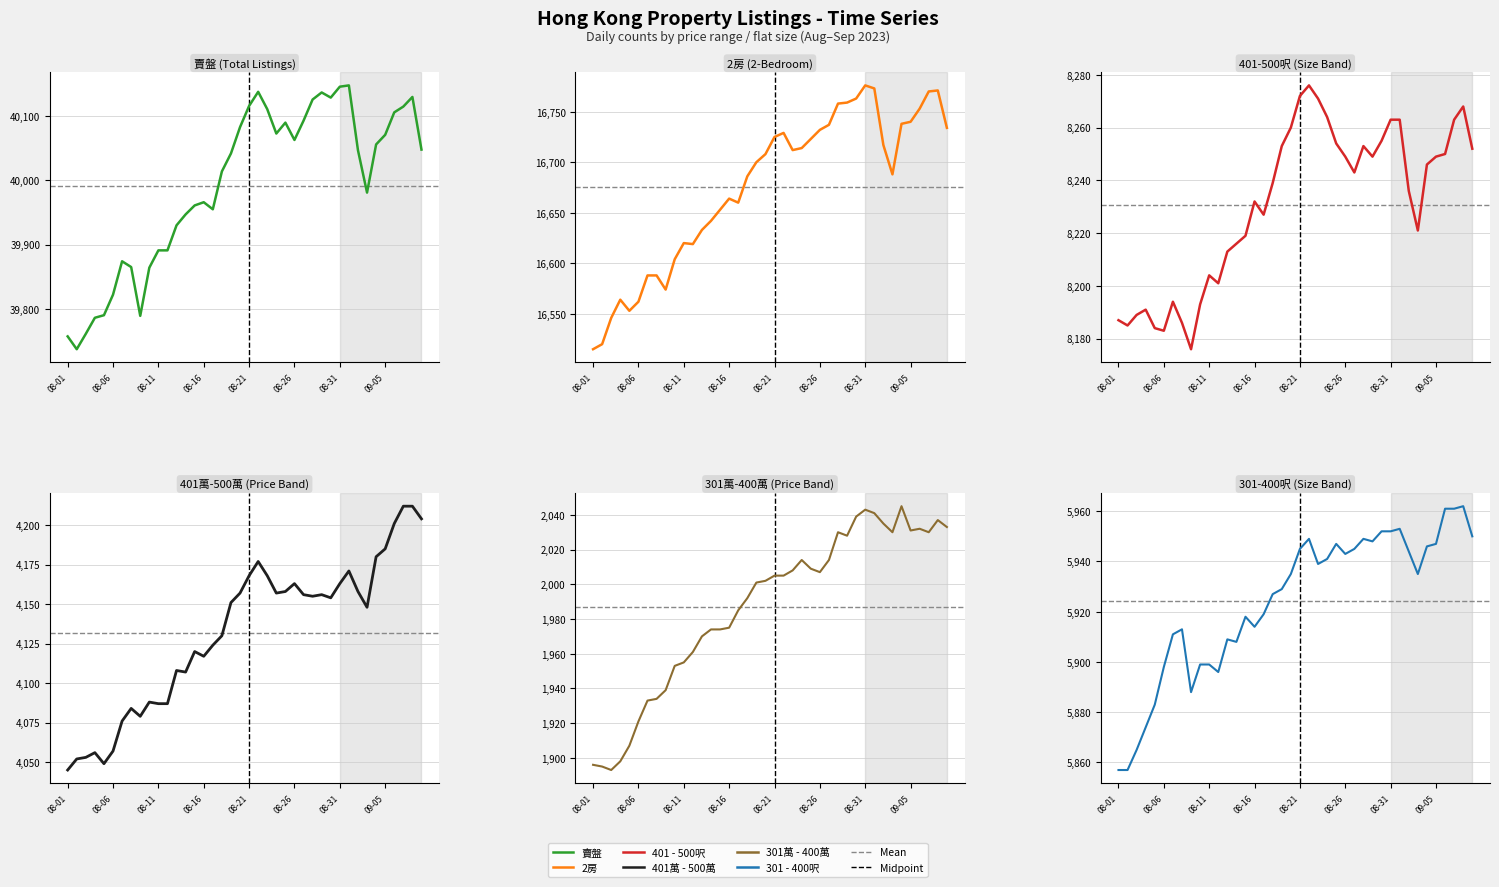

Reading left to right, transcribe all the data shown in this chart.

賣盤: 39757	39737	39761	39786	39790	39822	39874	39865	39789	39864	39891	39891	39930	39947	39961	39966	39955	40014	40042	40083	40116	40138	40111	40073	40090	40063	40093	40126	40137	40129	40146	40148	40047	39981	40056	40071	40106	40115	40130	40048
2房: 16515	16520	16546	16564	16553	16562	16588	16588	16574	16604	16620	16619	16633	16642	16653	16664	16660	16686	16700	16708	16725	16729	16712	16714	16723	16732	16737	16758	16759	16763	16776	16773	16717	16688	16738	16740	16753	16770	16771	16734
401 - 500呎: 8187	8185	8189	8191	8184	8183	8194	8186	8176	8193	8204	8201	8213	8216	8219	8232	8227	8239	8253	8260	8272	8276	8271	8264	8254	8249	8243	8253	8249	8255	8263	8263	8236	8221	8246	8249	8250	8263	8268	8252
401萬 - 500萬: 4045	4052	4053	4056	4049	4057	4076	4084	4079	4088	4087	4087	4108	4107	4120	4117	4124	4130	4151	4157	4168	4177	4168	4157	4158	4163	4156	4155	4156	4154	4163	4171	4158	4148	4180	4185	4201	4212	4212	4204
301萬 - 400萬: 1896	1895	1893	1898	1907	1921	1933	1934	1939	1953	1955	1961	1970	1974	1974	1975	1985	1992	2001	2002	2005	2005	2008	2014	2009	2007	2014	2030	2028	2039	2043	2041	2035	2030	2045	2031	2032	2030	2037	2033
301 - 400呎: 5857	5857	5865	5874	5883	5898	5911	5913	5888	5899	5899	5896	5909	5908	5918	5914	5919	5927	5929	5935	5945	5949	5939	5941	5947	5943	5945	5949	5948	5952	5952	5953	5944	5935	5946	5947	5961	5961	5962	5950